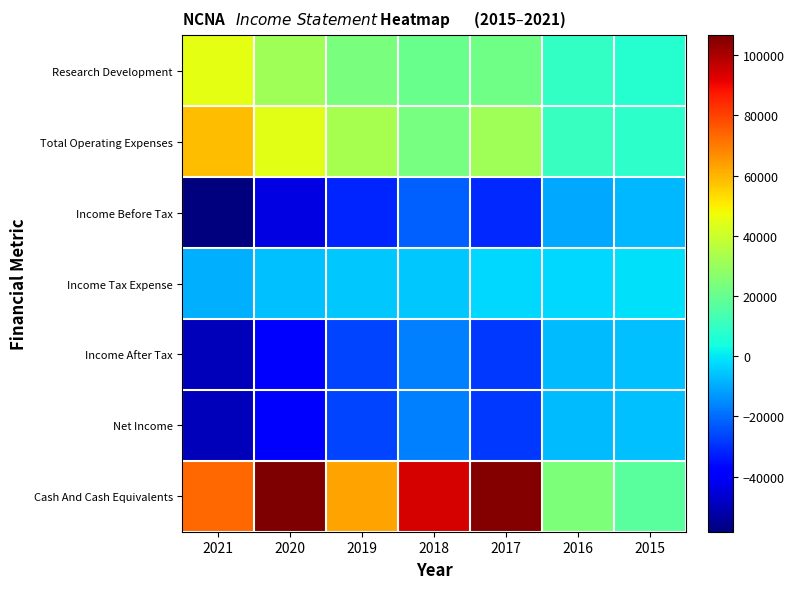

What is the spread (max minus min) of values at 2020?

150700